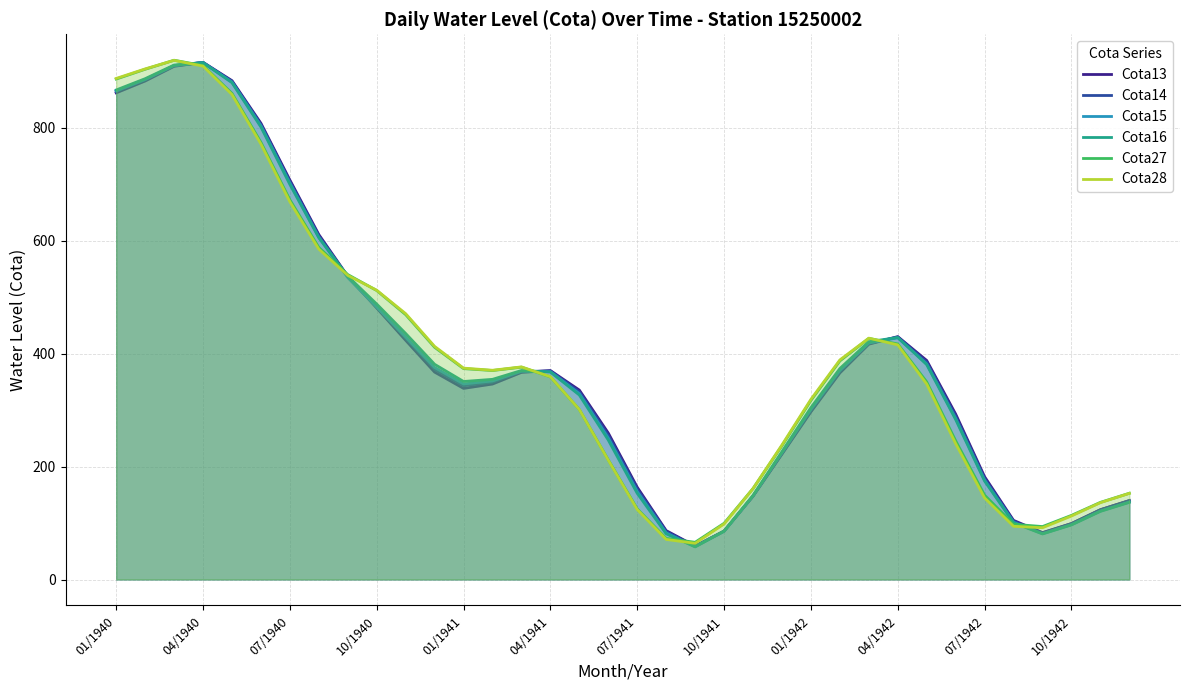

What is the difference between the maximum and minimum values in the Cota14 series?

857.1